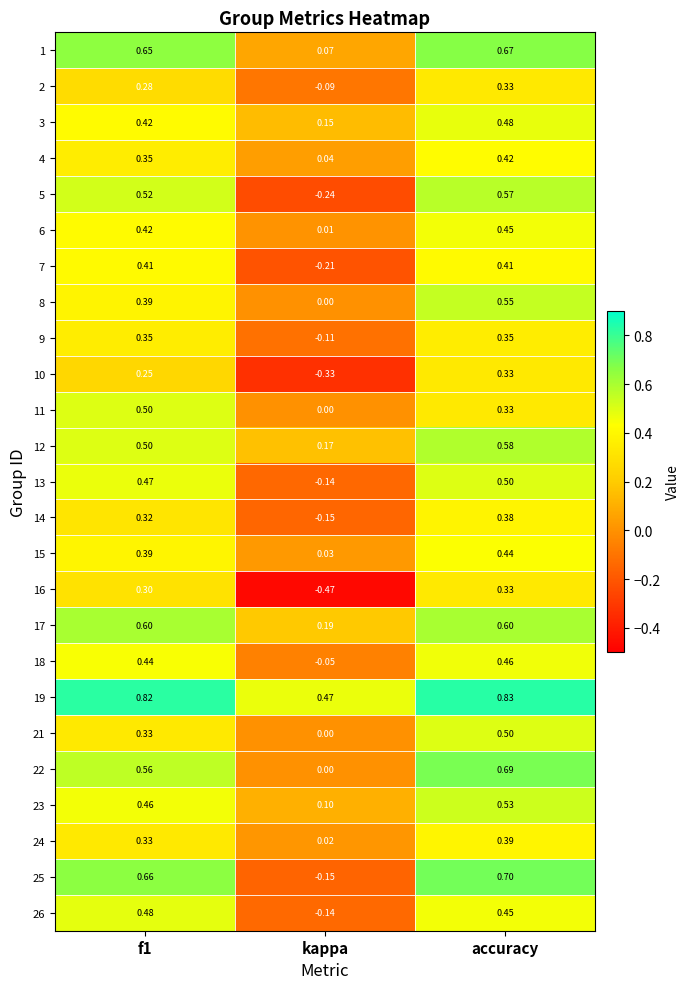

Is the value of 17 at kappa greater than the value of 23 at accuracy?

No